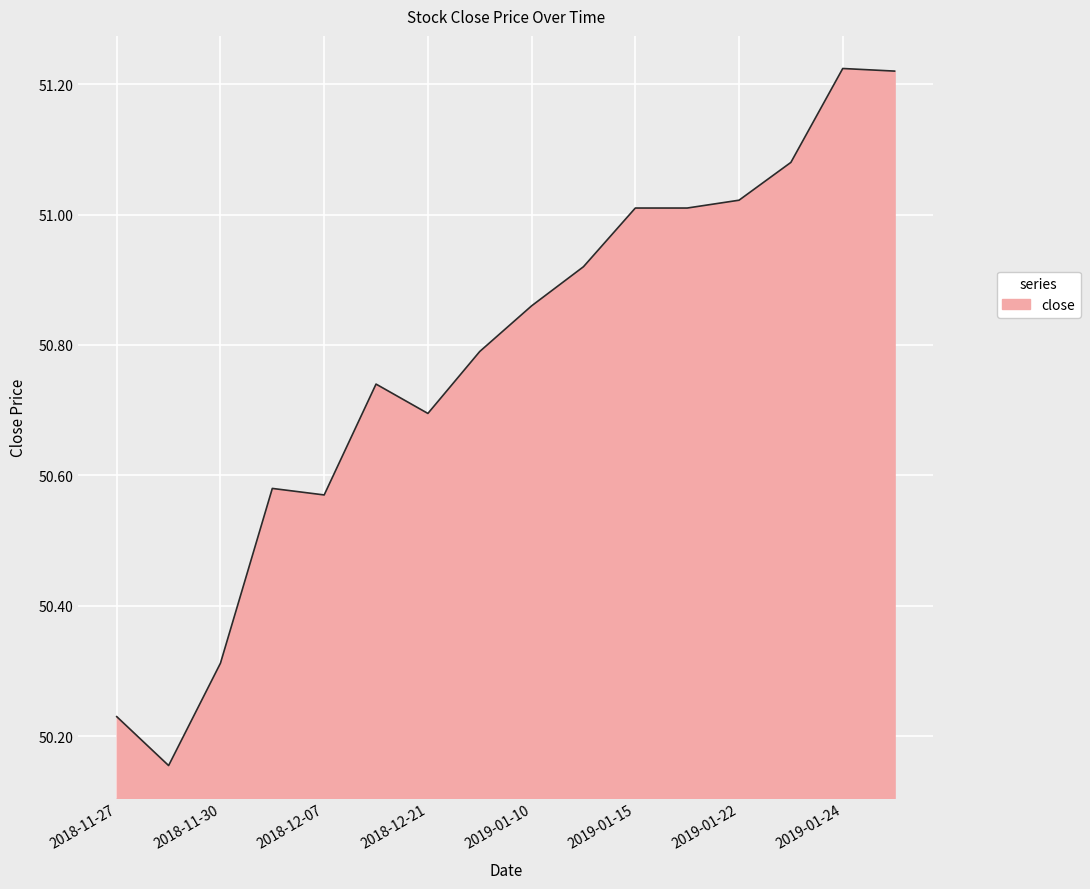

Reading left to right, what are all the values shown in this chart?

2018-11-27=50.2	2018-11-28=50.2	2018-11-30=50.3	2018-12-04=50.6	2018-12-07=50.6	2018-12-19=50.7	2018-12-21=50.7	2019-01-04=50.8	2019-01-10=50.9	2019-01-11=50.9	2019-01-15=51.0	2019-01-16=51.0	2019-01-22=51.0	2019-01-23=51.1	2019-01-24=51.2	2019-01-25=51.2